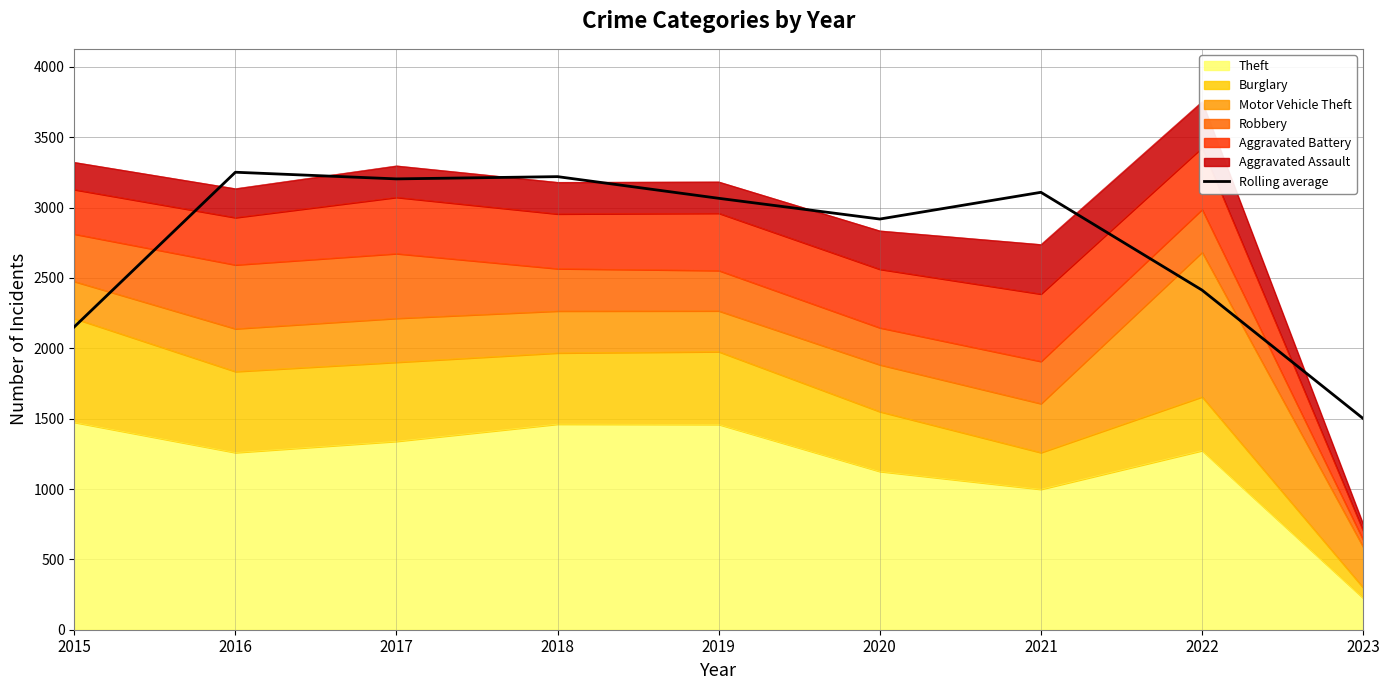

Rank the categories by value from highest to lowest.

2016, 2018, 2017, 2021, 2019, 2020, 2022, 2015, 2023